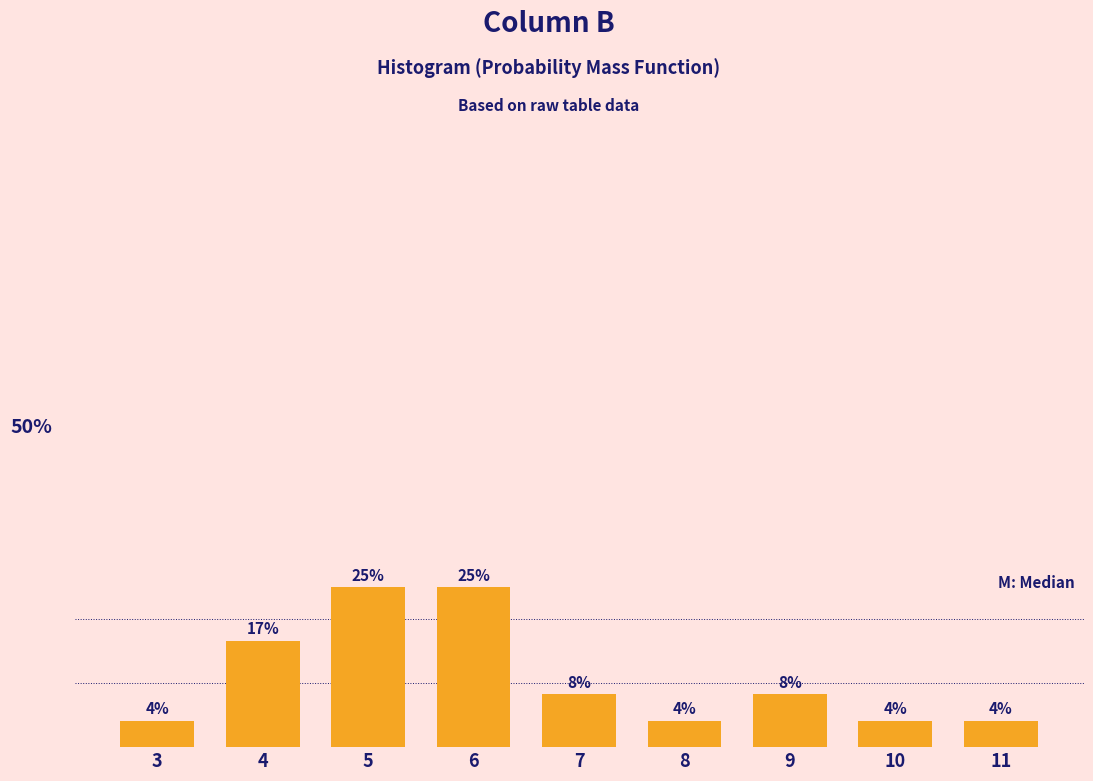

Does the chart contain any negative values?

No